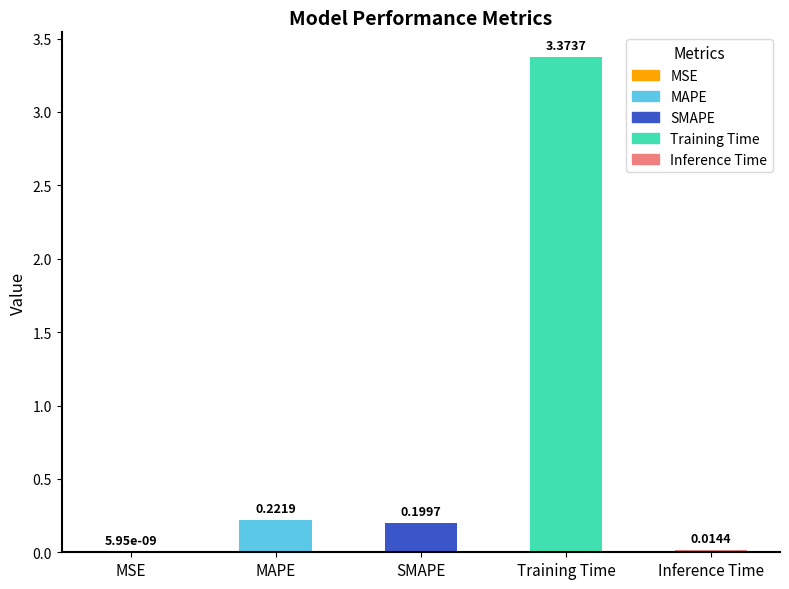

What is the change in value from SMAPE to Training Time?

+3.2